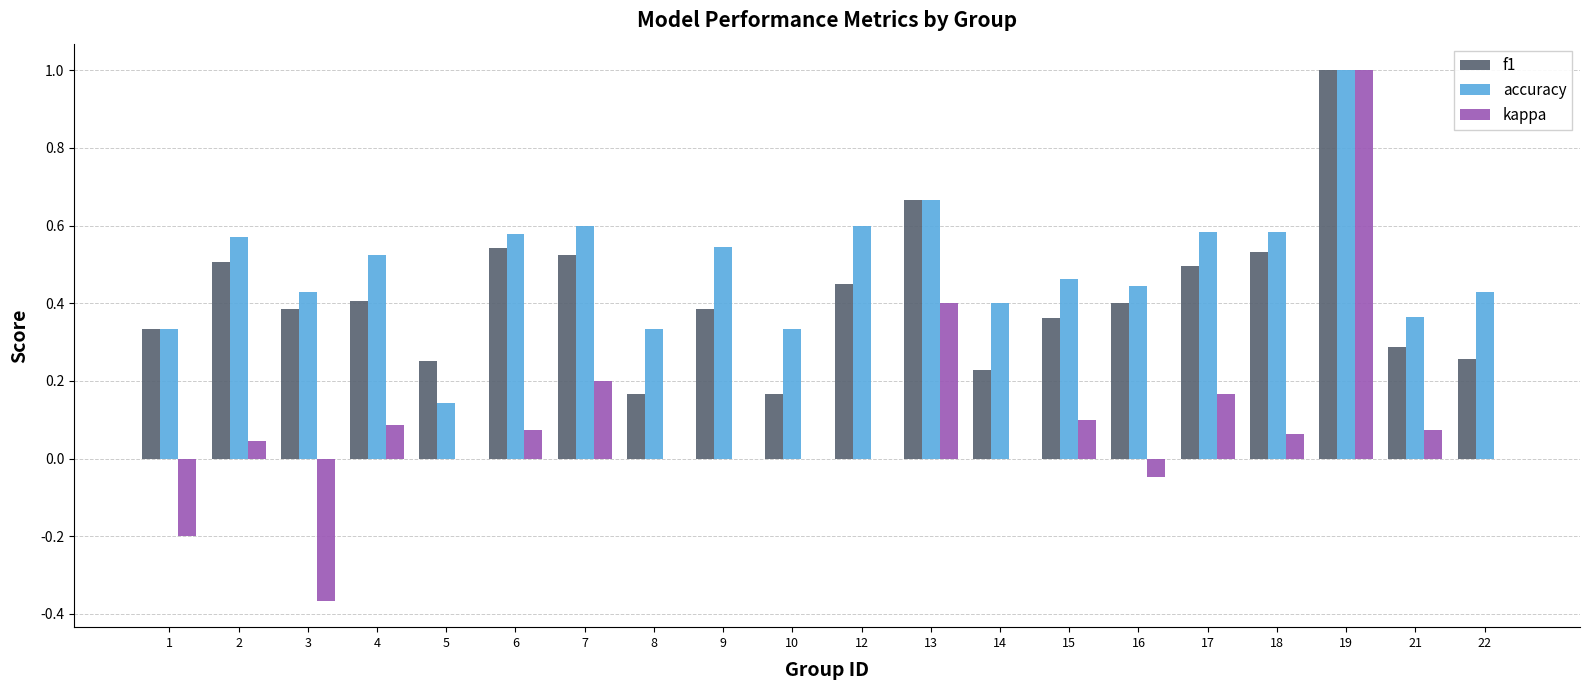

At which category is the sum across all series the highest?

19